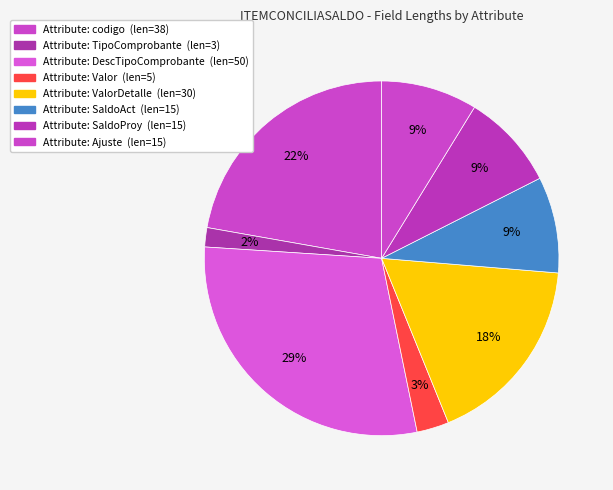

Count the number of slices in the pie.

8